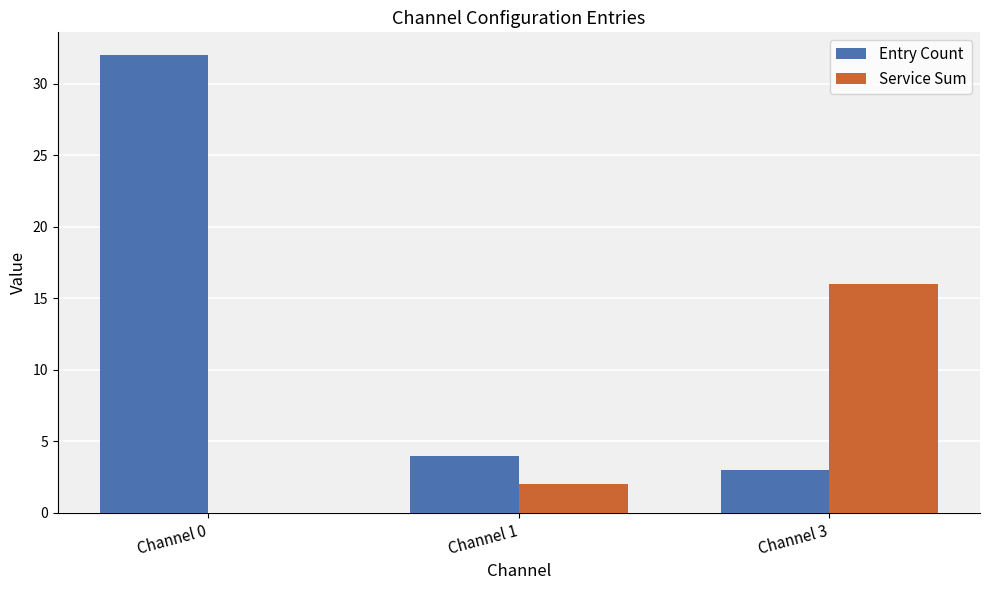

What is the approximate value of Service Sum at Channel 1?

2